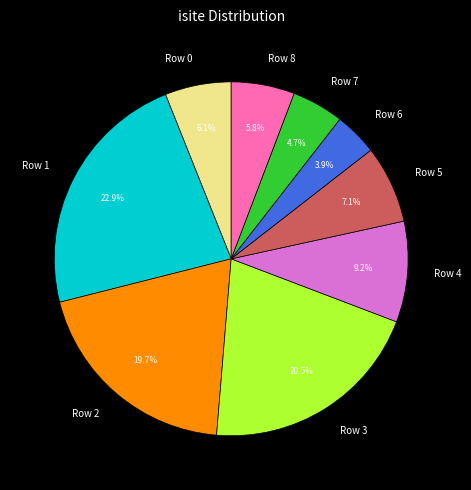

To the nearest percent, what portion does Row 7 represent?

5%